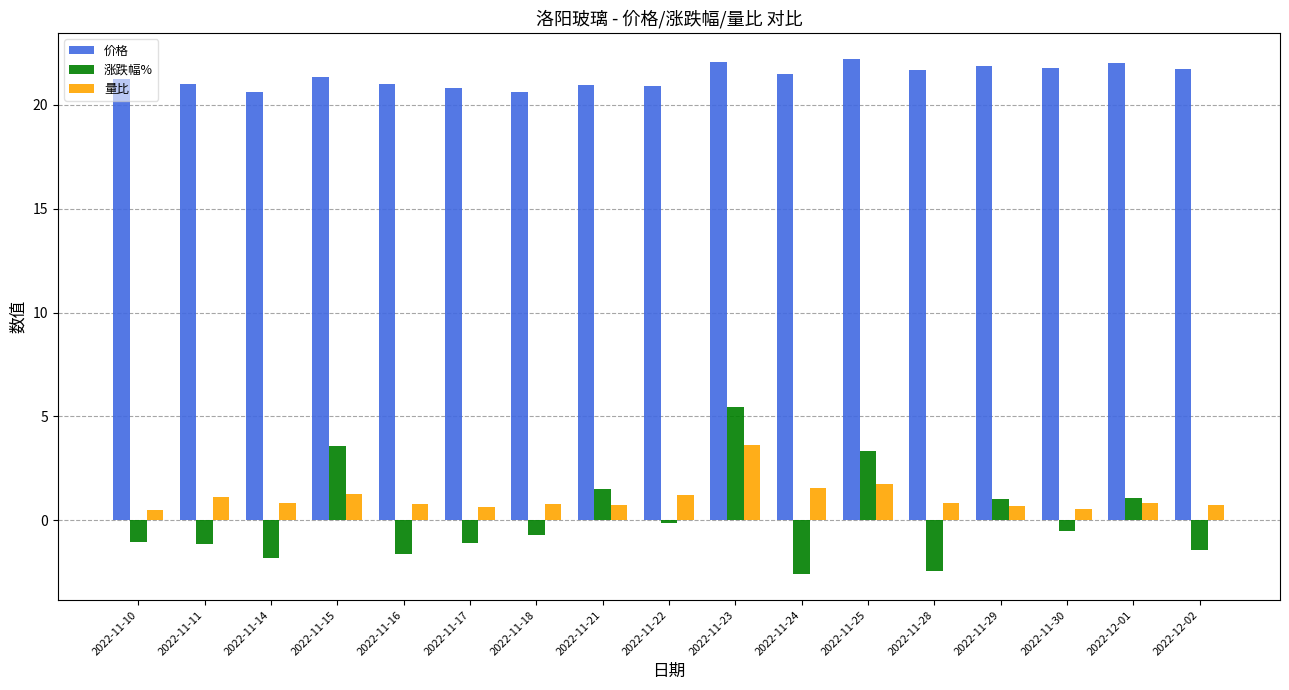

What is the minimum value for 价格?

20.6